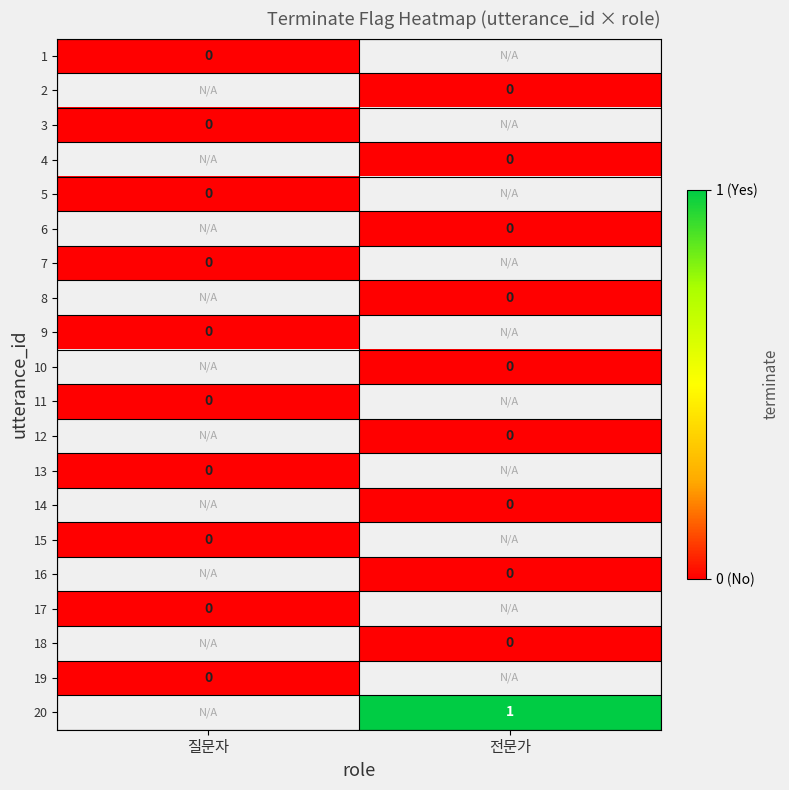

List the series in order of their peak value, lowest first.

1, 2, 3, 4, 5, 6, 7, 8, 9, 10, 11, 12, 13, 14, 15, 16, 17, 18, 19, 20